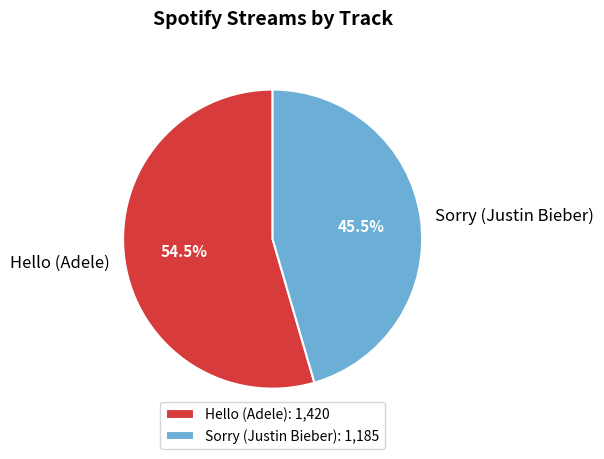

How much of the chart is everything except Hello (Adele)?

45.5%